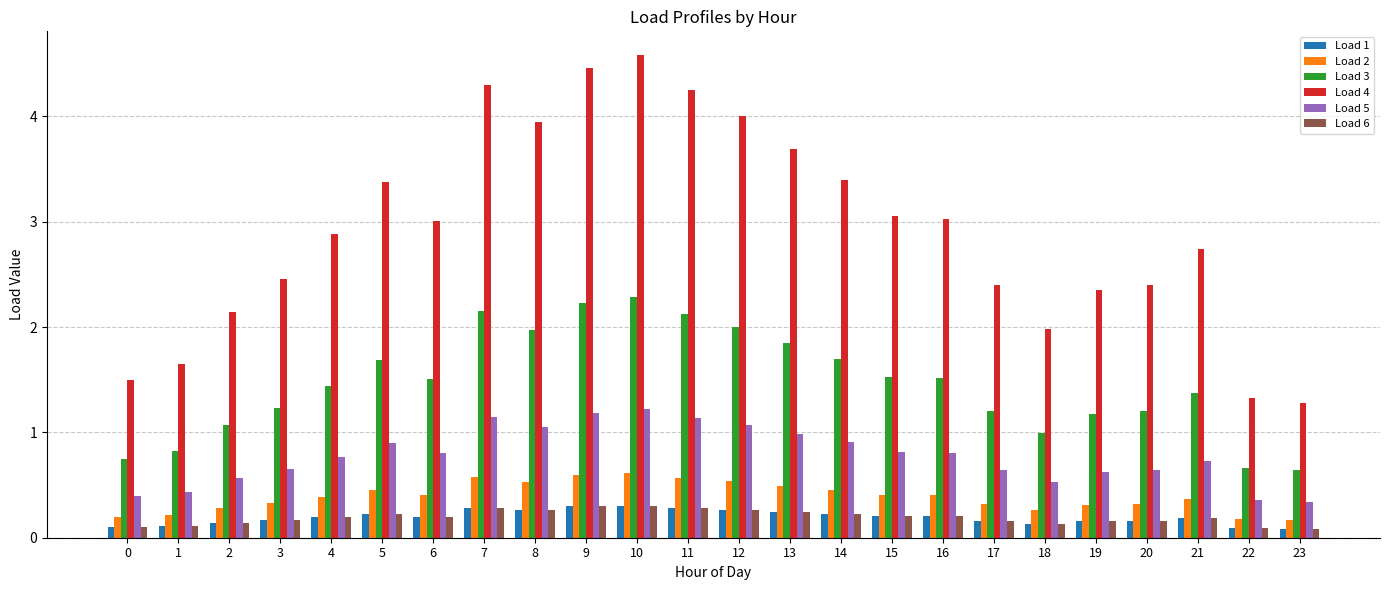

Where is Load 4 nearest to the value 2?

18